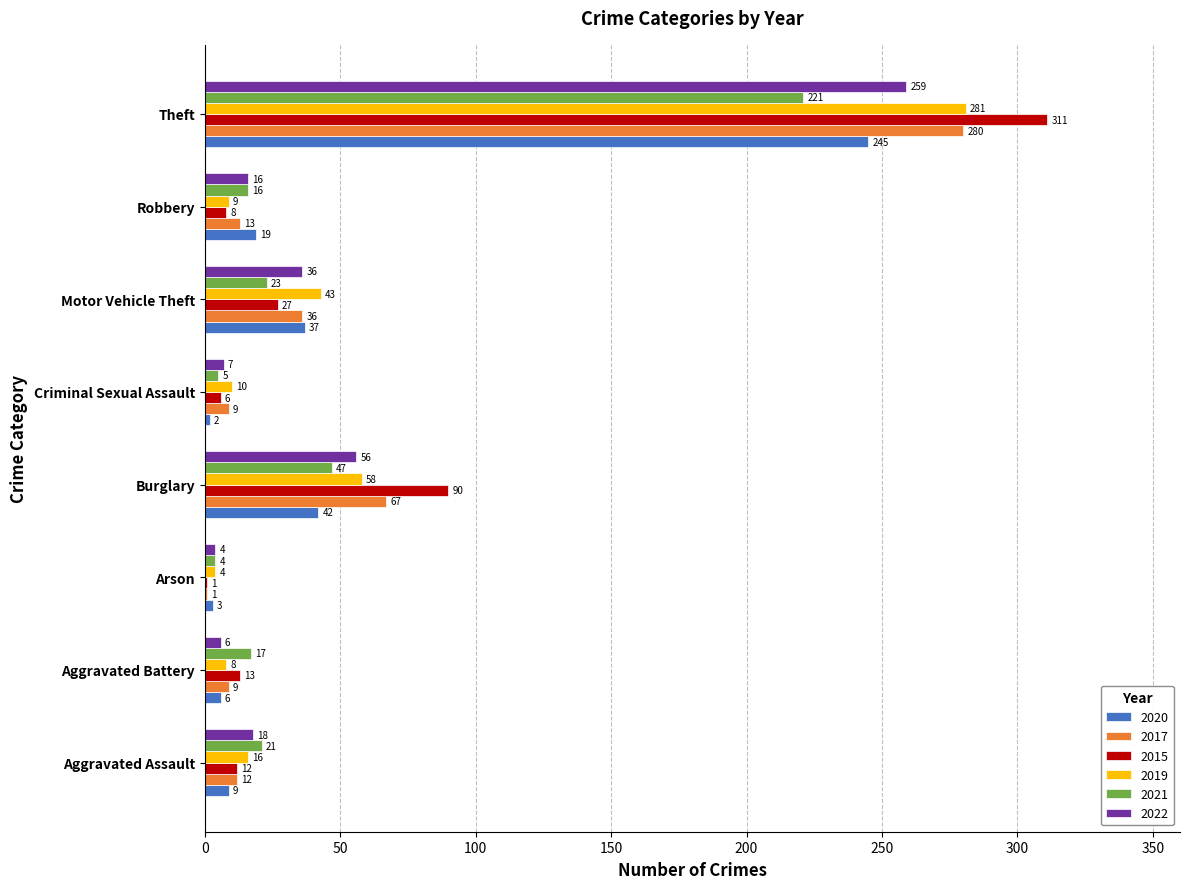

What is the total value across all series at Burglary?

360